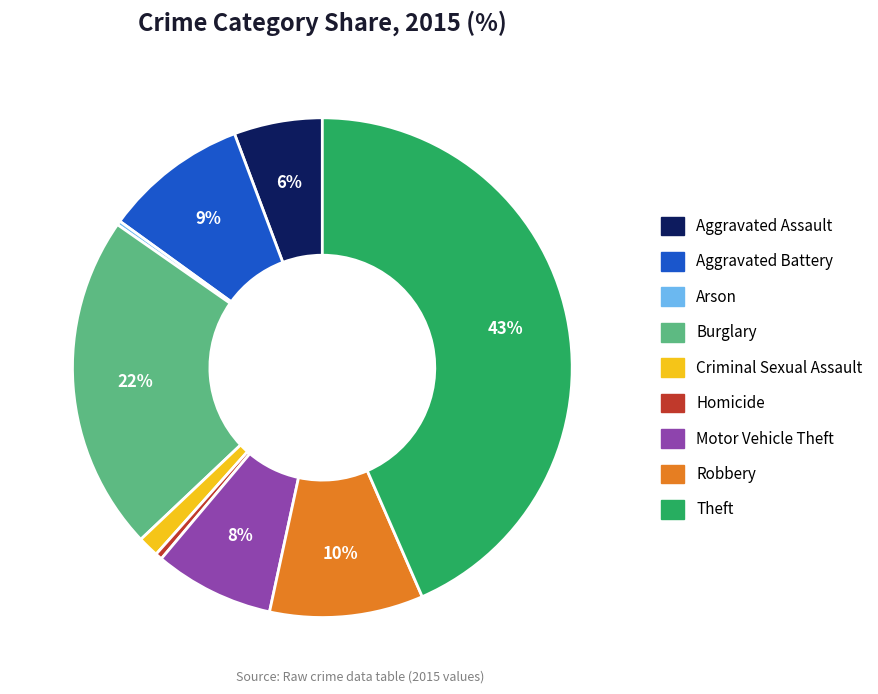

Which category has the biggest portion of the pie?

Theft